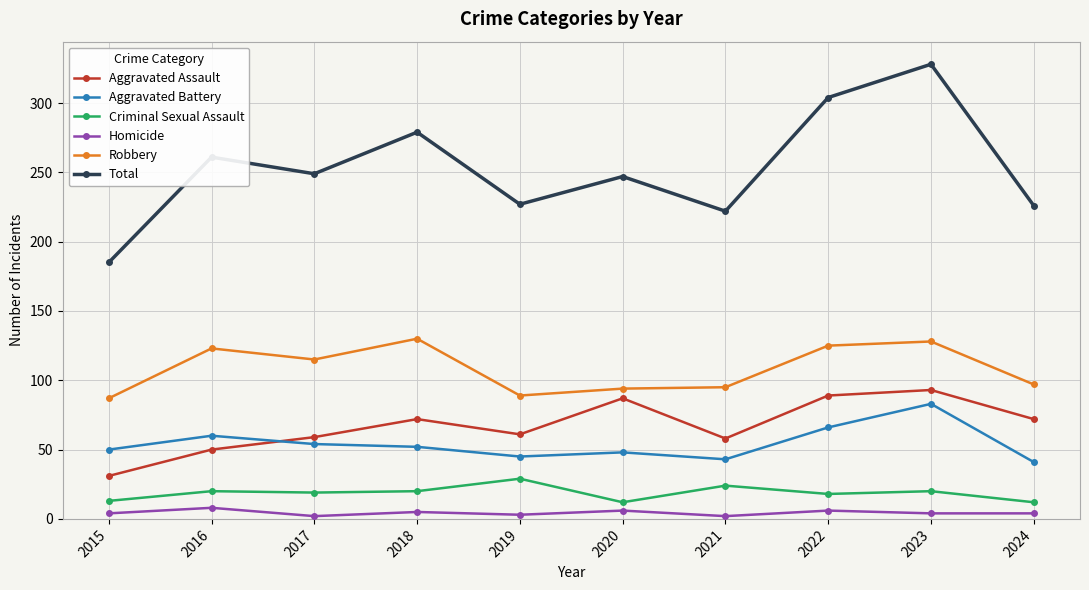

The value of Aggravated Battery at 2019 is 45. True or false?

True